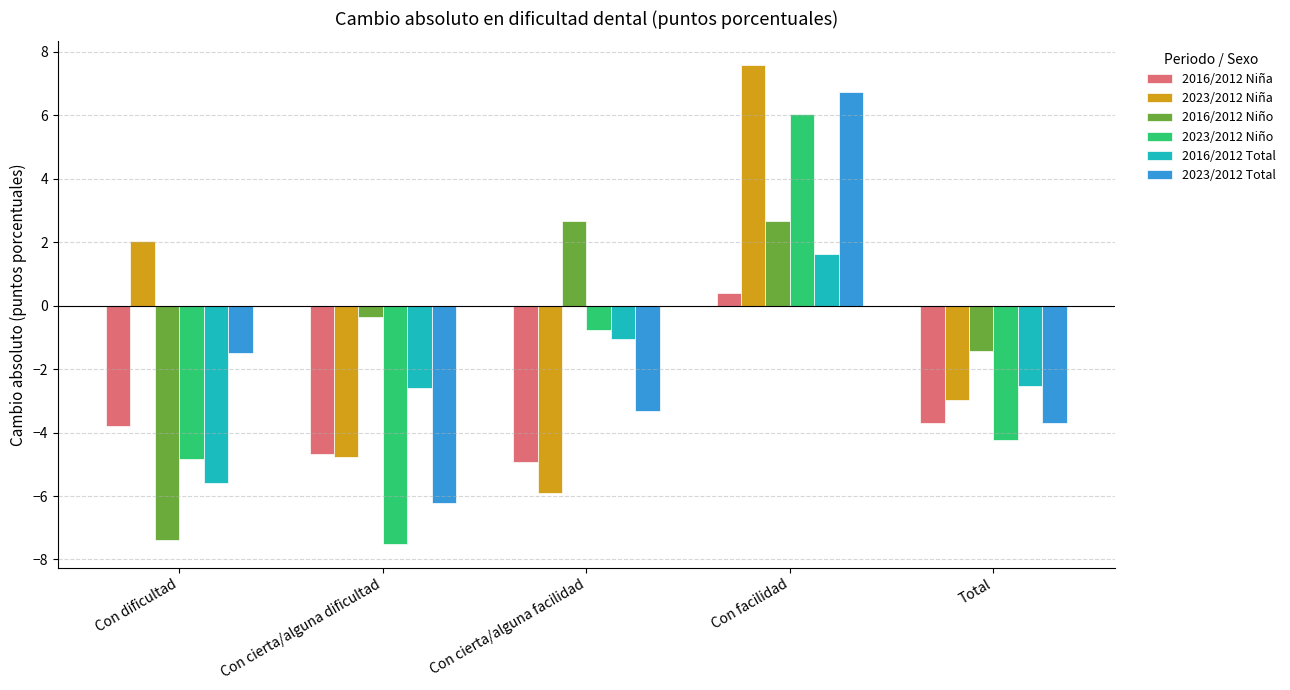

What is the difference between the highest and lowest values at Total?

2.8